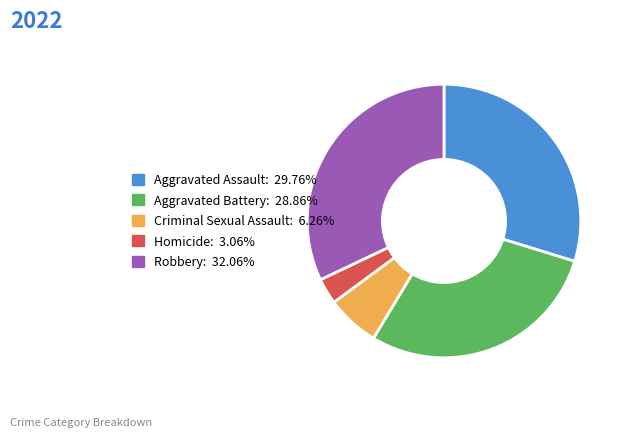

What is the largest slice in the pie chart?

Robbery